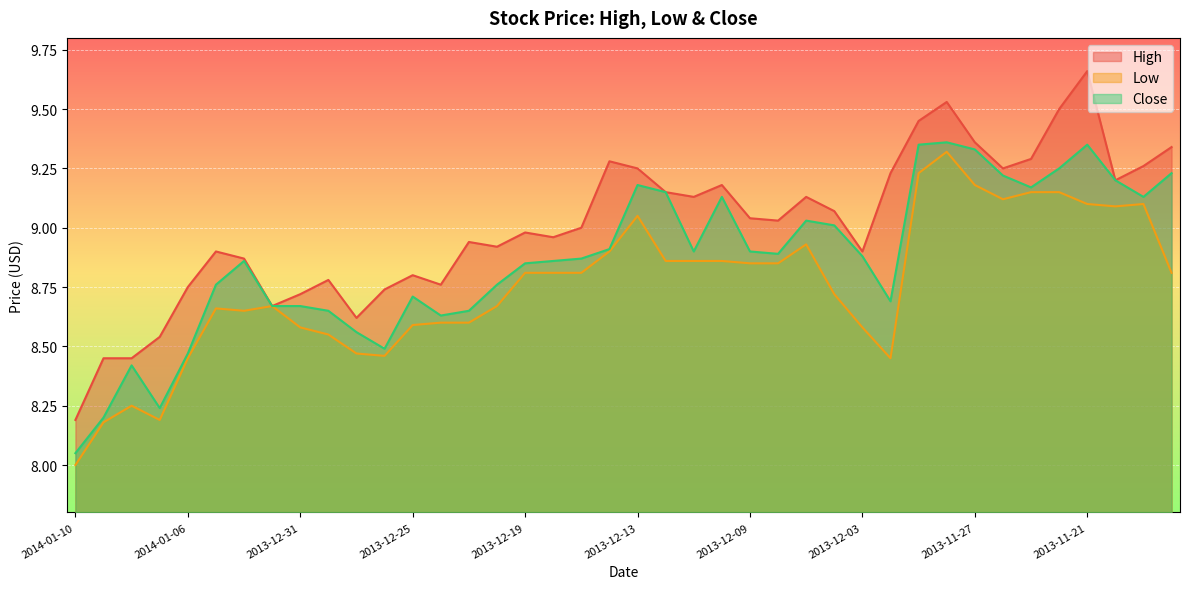

How many interior local valleys does the Low series have?

6